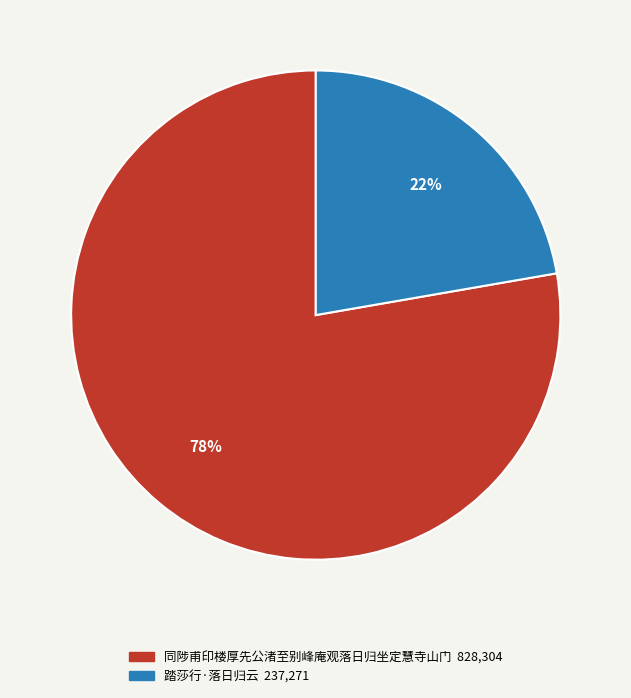

What percentage is the 同陟甫印楼厚先公渚至别峰庵观落日归坐定慧寺山门 slice, to the nearest percent?

78%